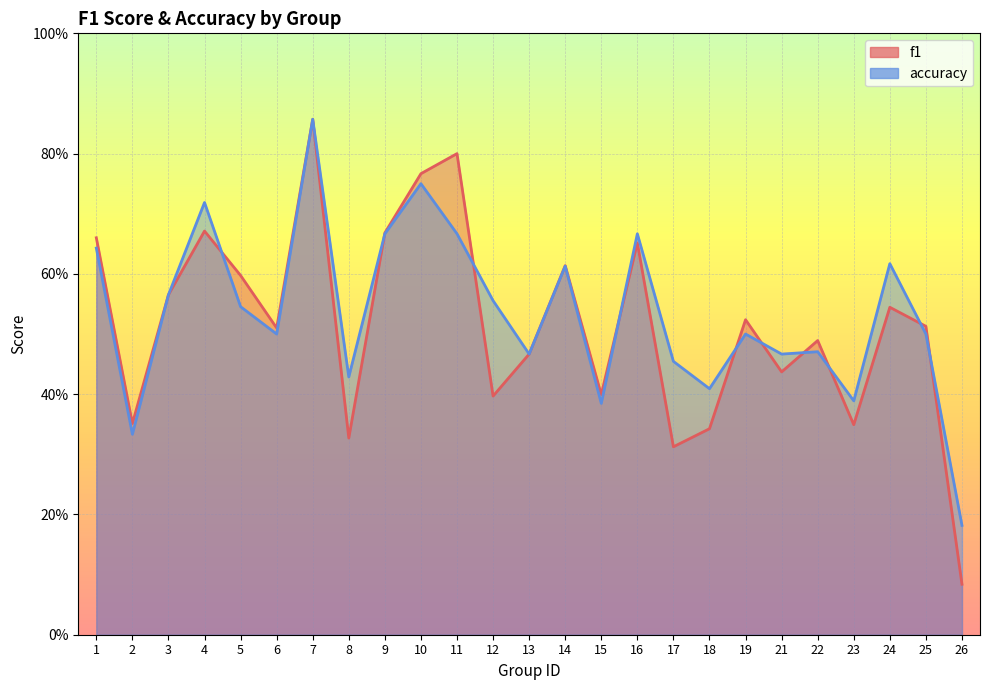

What is the value of the accuracy point at the 20th from the left?

0.5